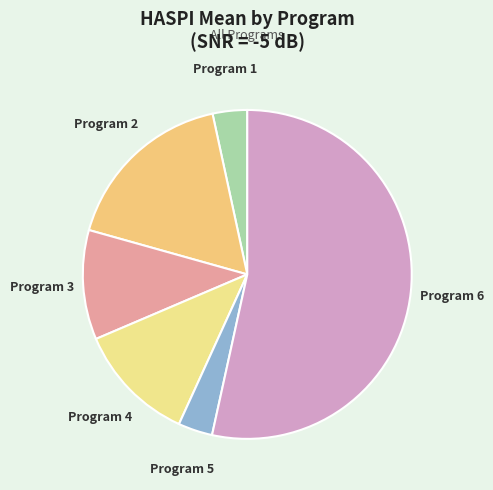

Rank the categories by value from highest to lowest.

Program 6, Program 2, Program 4, Program 3, Program 1, Program 5